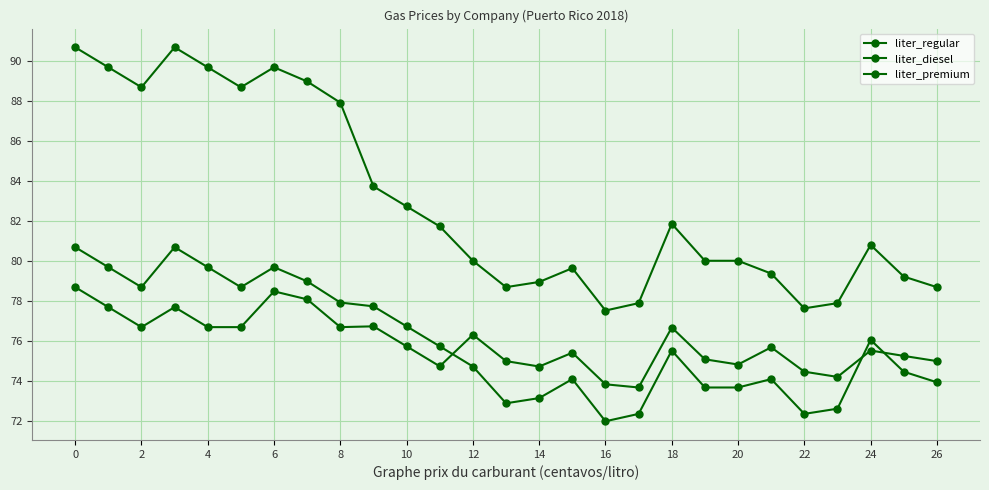

True or false: liter_diesel has more than 0 interior local peaks.

True